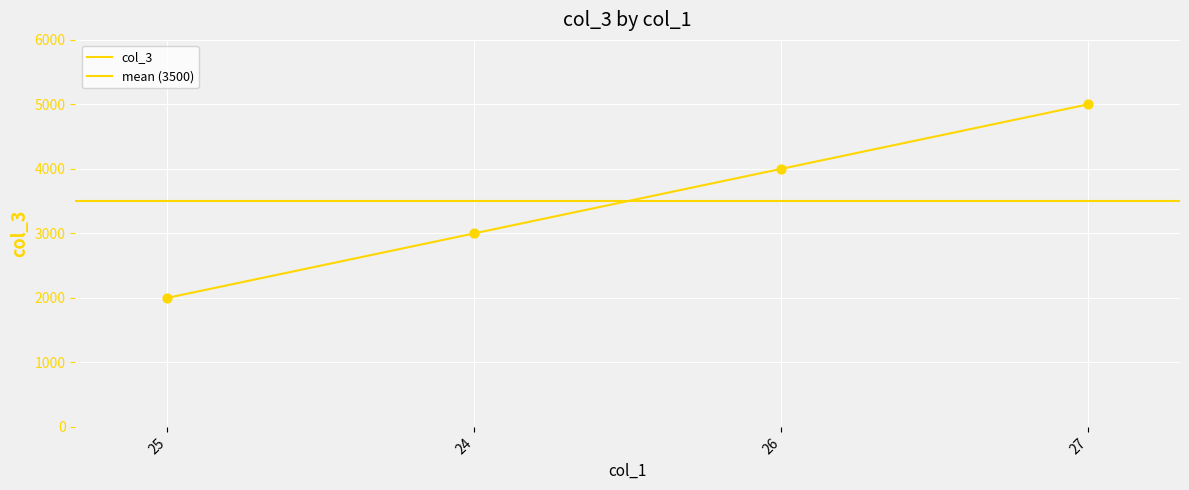

What is the ratio of the value at 27 to the value at 25?

2.5